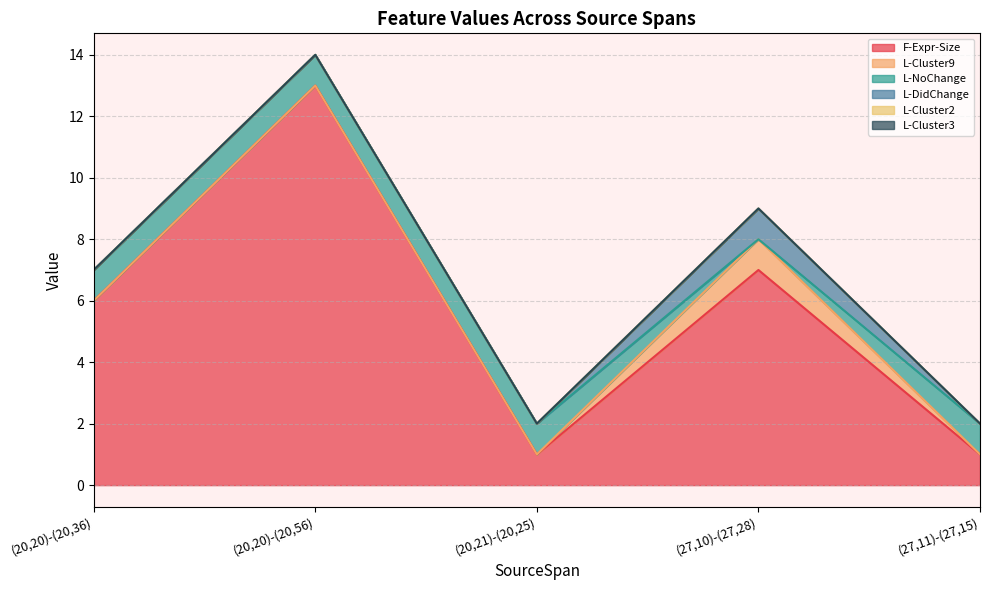

What value does the L-NoChange series have at (27,11)-(27,15)?

1